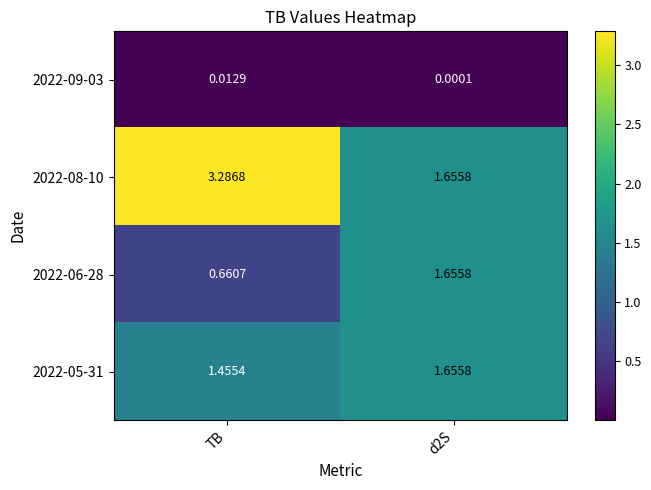

How many data points does each series have?

2